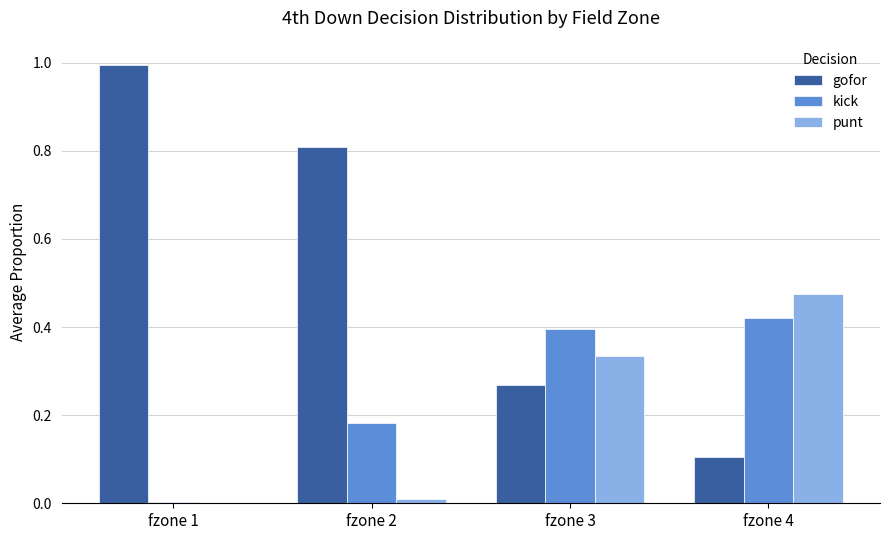

At which label does gofor reach its peak?

fzone 1